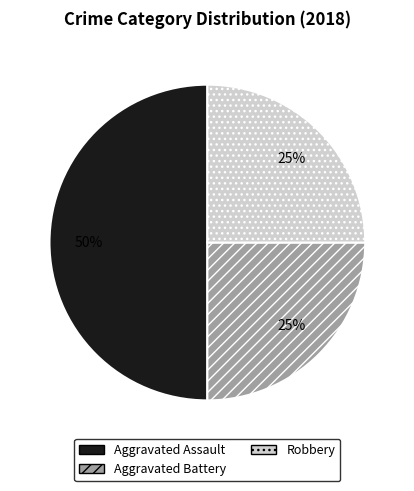

How many slices are in this pie chart?

3